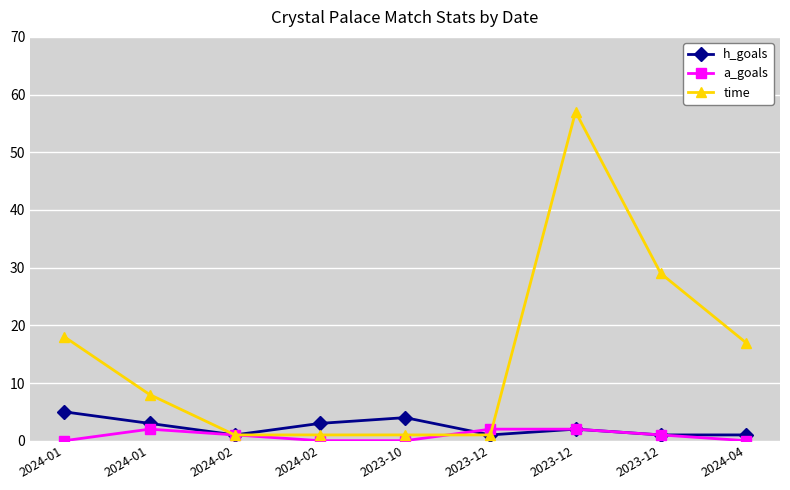

Rank the categories by h_goals value from lowest to highest.

2024-02, 2023-12, 2023-12, 2024-04, 2023-12, 2024-01, 2024-02, 2023-10, 2024-01